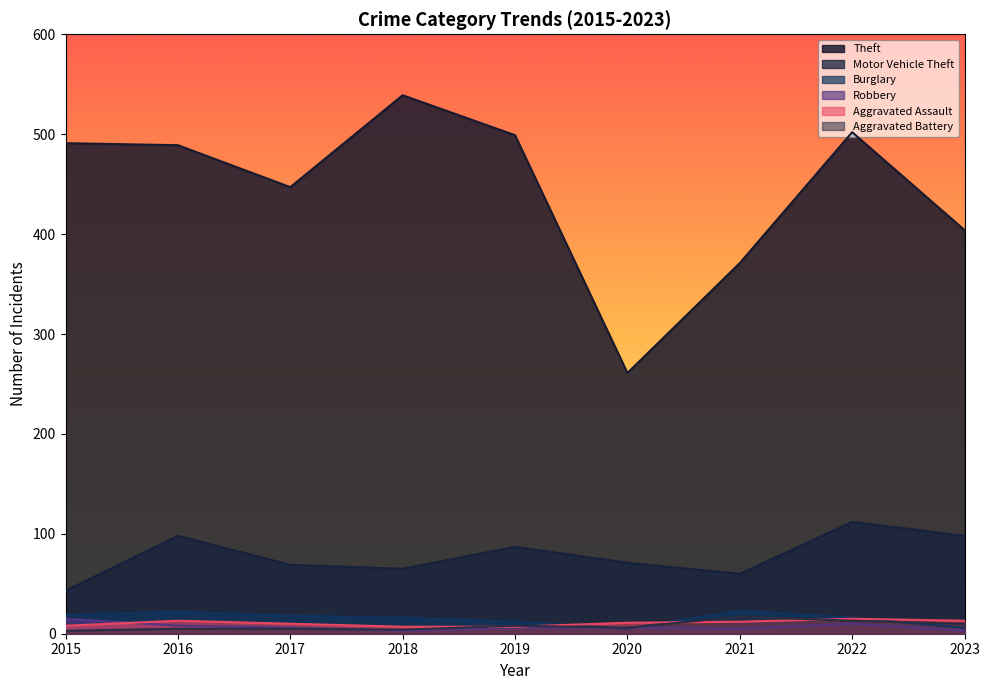

True or false: Burglary and Theft cross at least once.

False